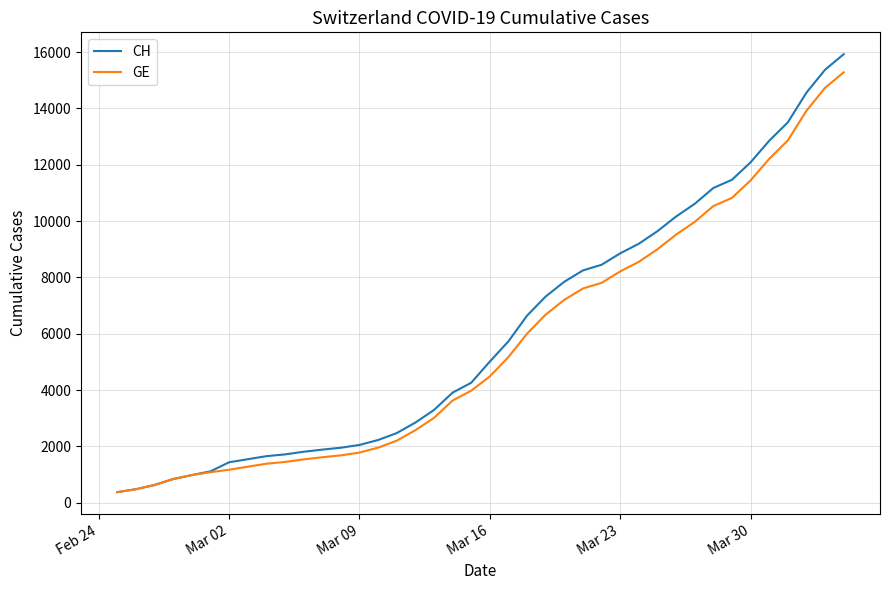

Which series has the largest range (max minus min)?

CH